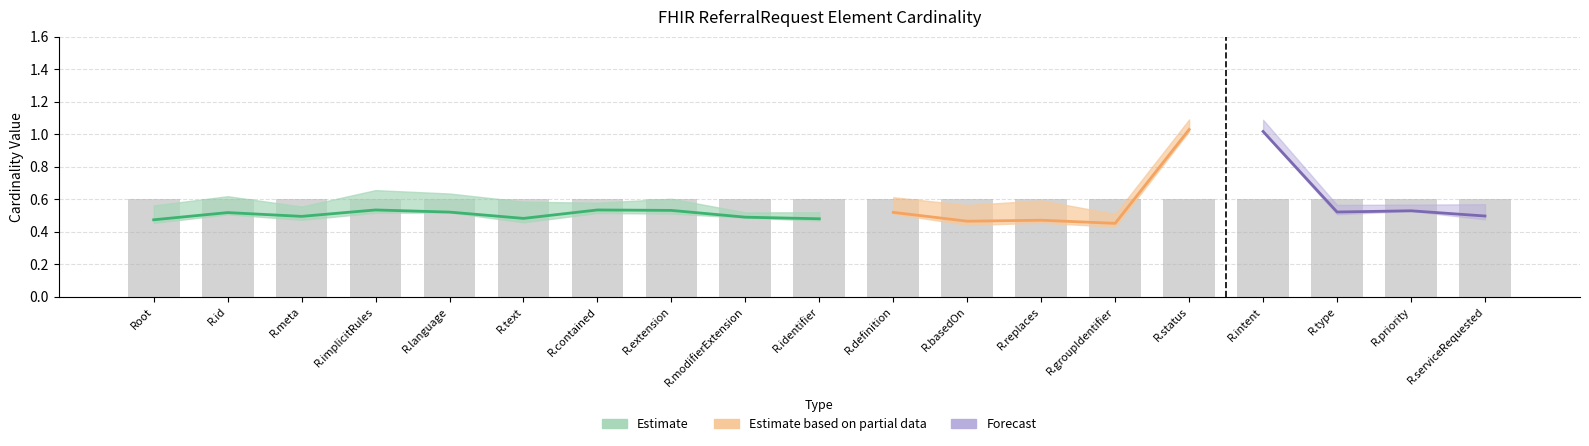

At which category is the sum across all series the highest?

ReferralRequest.status